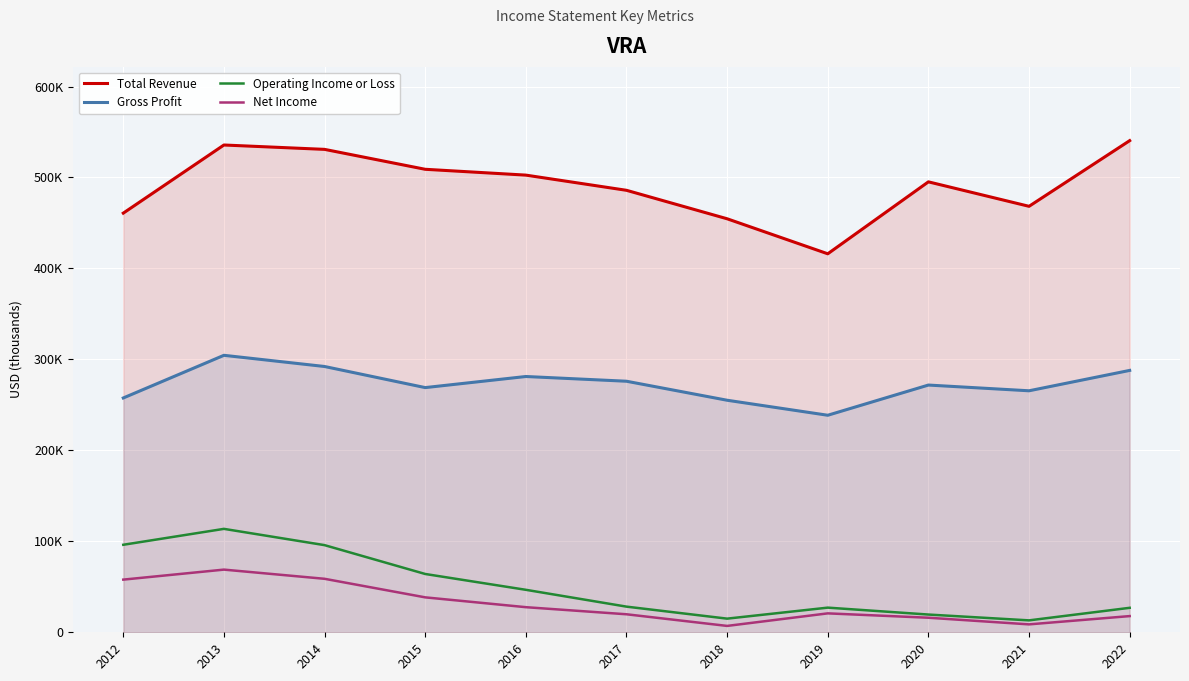

At which category is the sum across all series the highest?

2013